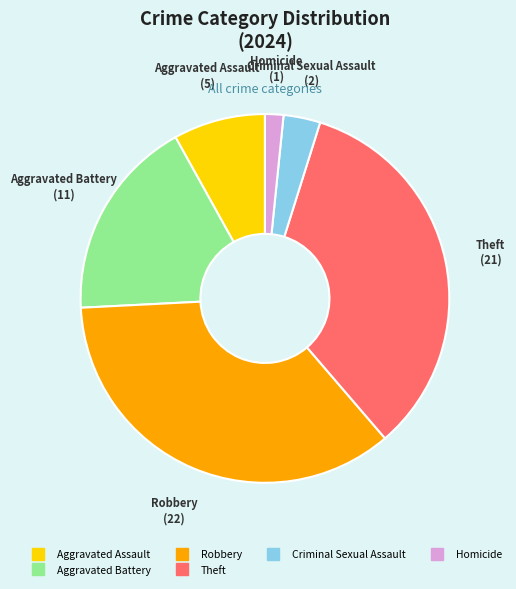

Is there a majority slice in this chart?

No